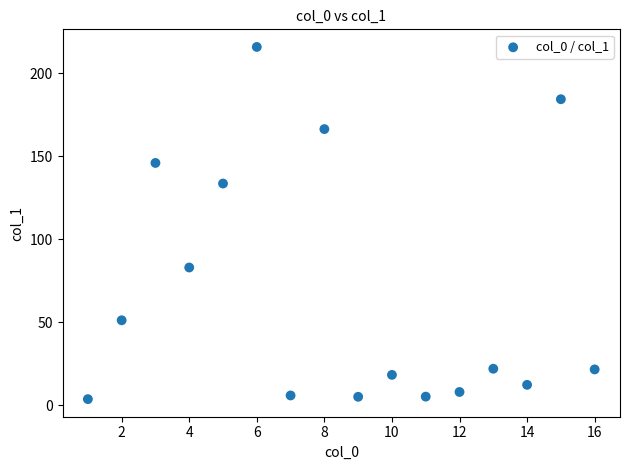

What is the range of Y values (max minus min)?

212.2